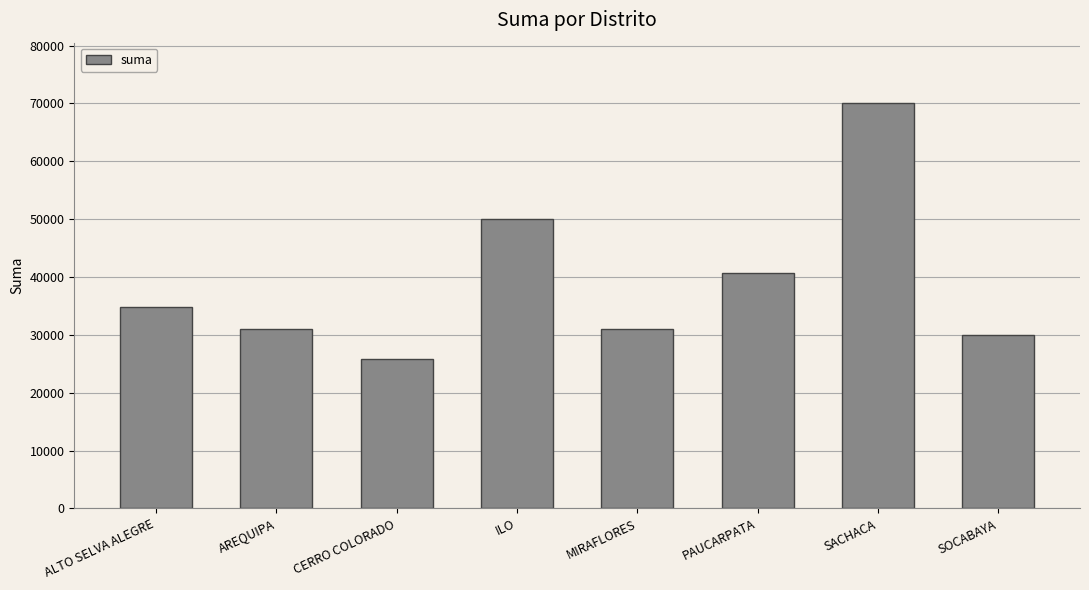

What is the label of the 1st bar from the left?

ALTO SELVA ALEGRE